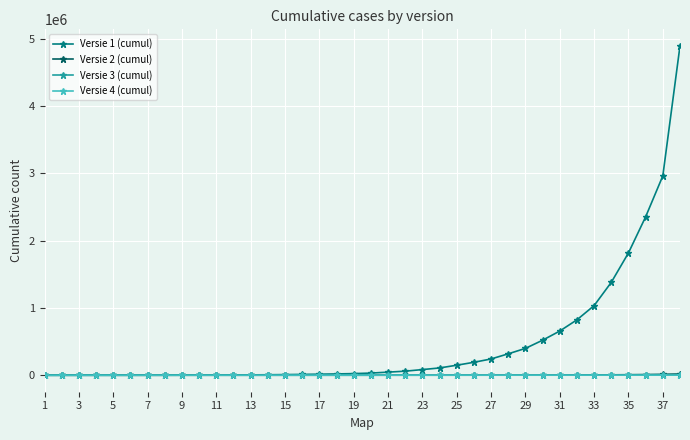

How many distinct data groups are displayed?

4